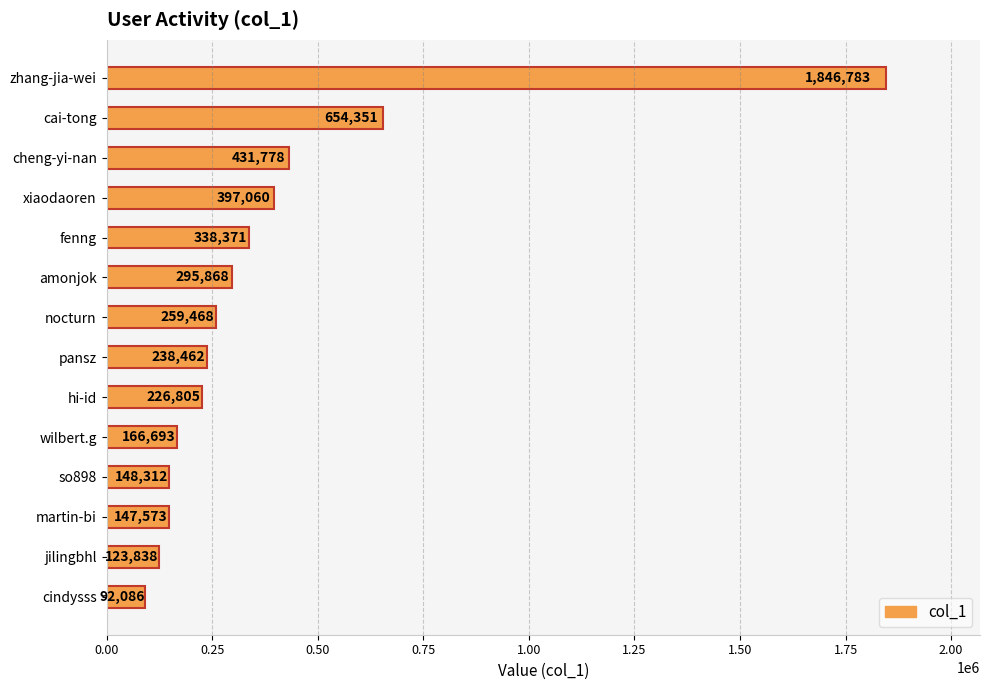

What value does the data have at fenng, to the nearest 10?

338370